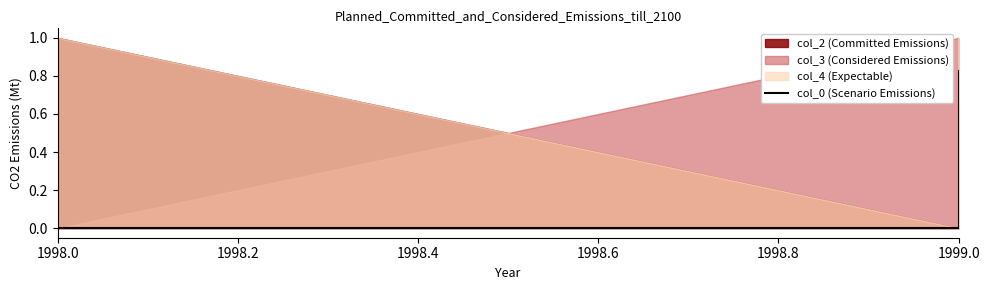

Which label corresponds to the smallest value in the chart?

1998.0